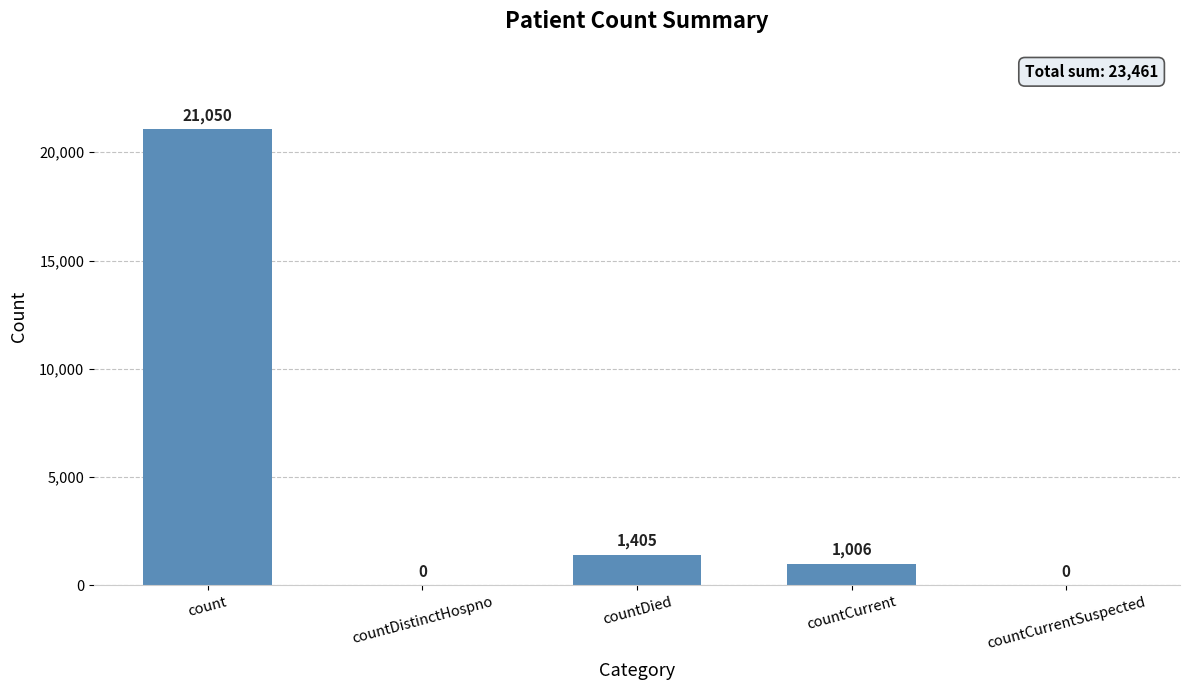

At which label is the value closest to 10525?

countDied